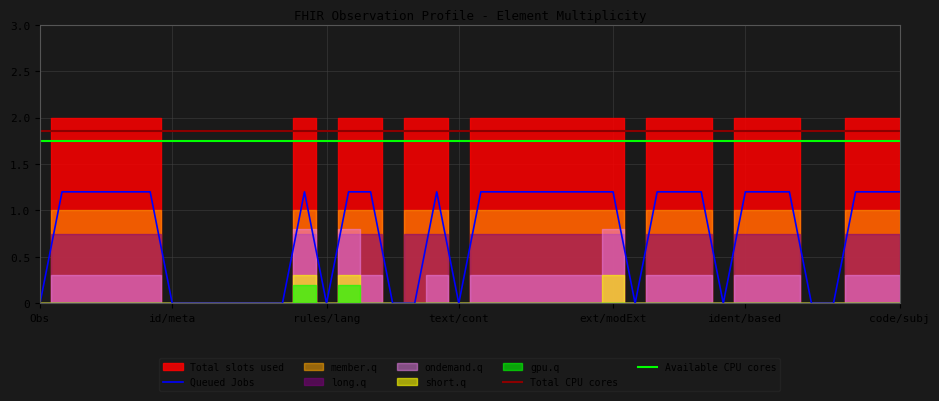

In Queued Jobs, how many points are higher than both neighbors (excluding endpoints)?

2